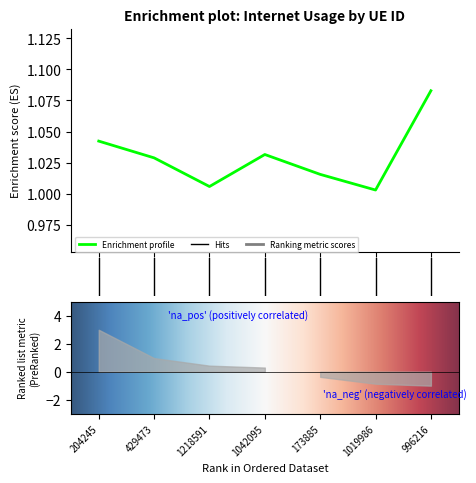

What position from the left is 204245?

1